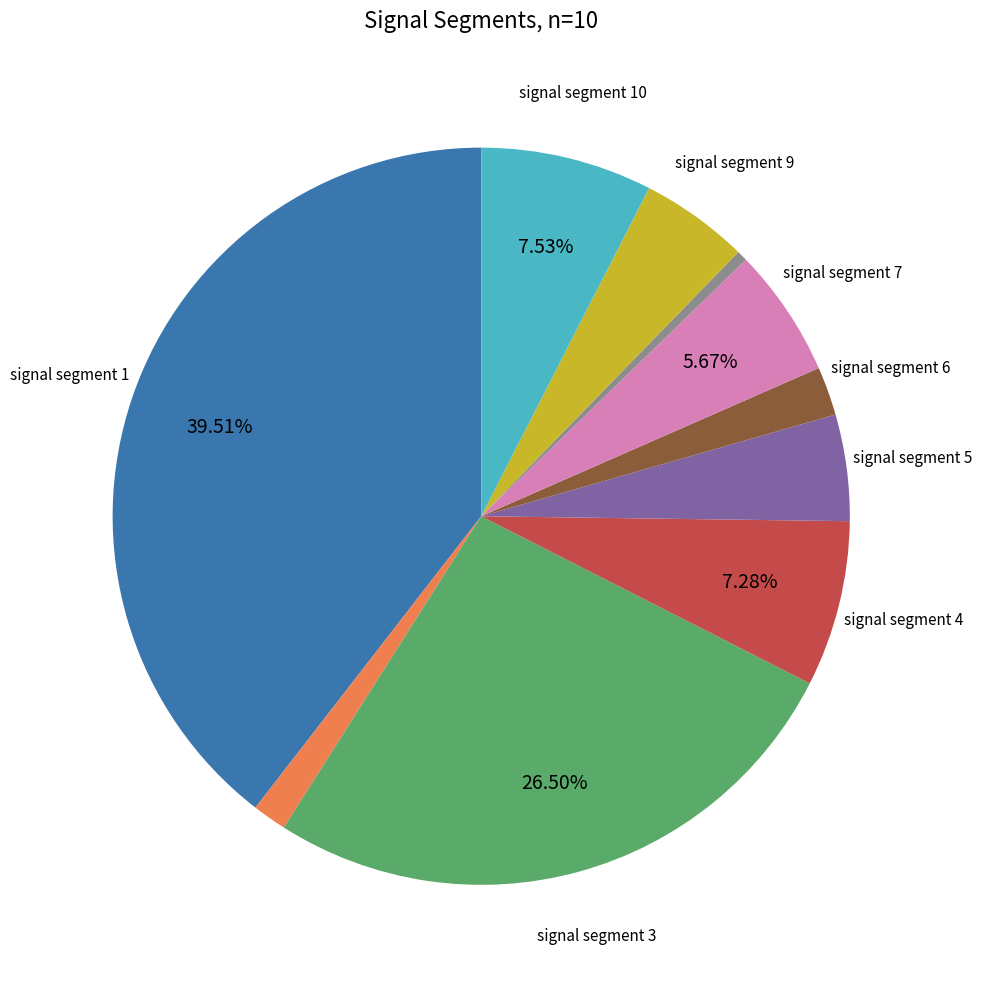

Does any single category account for the majority?

No